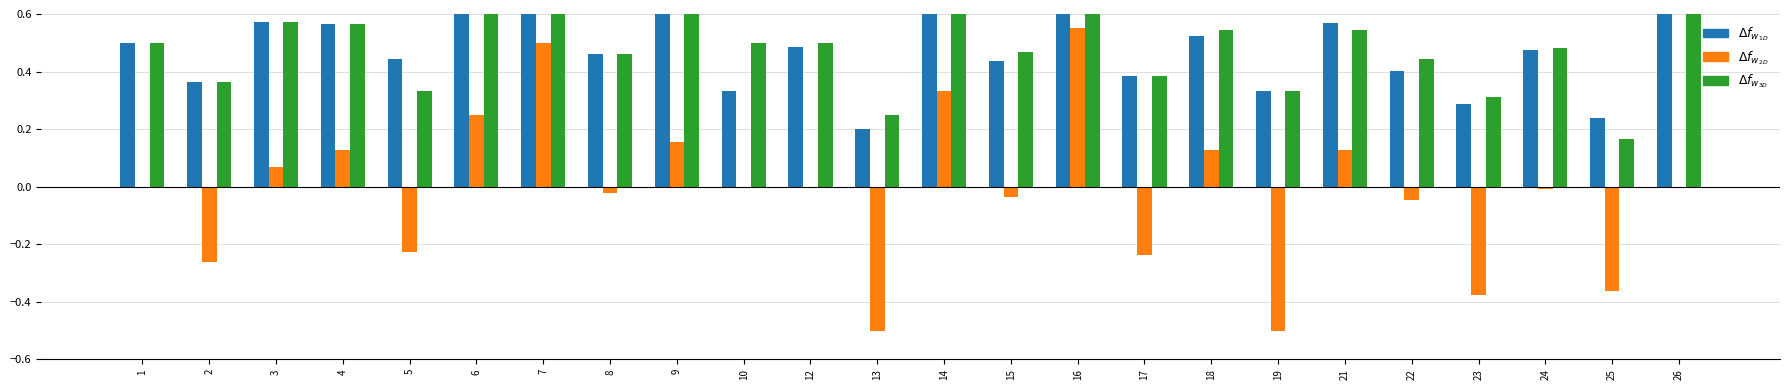

What are all the series names shown in the legend?

f1, kappa, accuracy